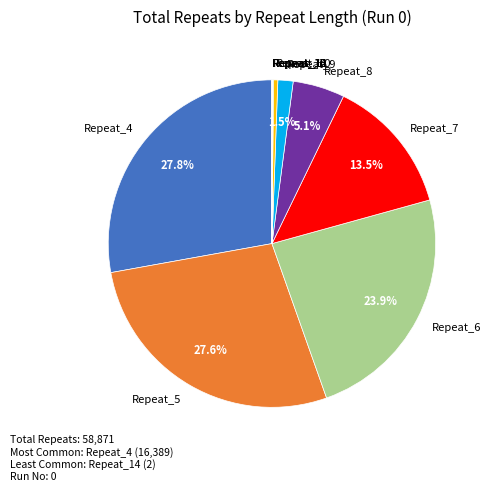

Is there any slice that represents more than half of the pie?

No